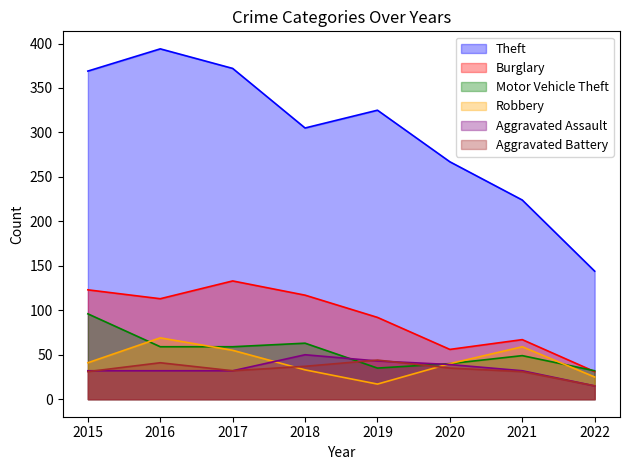

Reading right to left, extract all data points from this chart.

Theft: 2022=144	2021=224	2020=267	2019=325	2018=305	2017=372	2016=394	2015=369
Burglary: 2022=31	2021=67	2020=56	2019=92	2018=117	2017=133	2016=113	2015=123
Motor Vehicle Theft: 2022=32	2021=49	2020=40	2019=35	2018=63	2017=59	2016=59	2015=96
Robbery: 2022=25	2021=59	2020=40	2019=17	2018=33	2017=55	2016=69	2015=41
Aggravated Assault: 2022=15	2021=32	2020=39	2019=43	2018=50	2017=32	2016=32	2015=32
Aggravated Battery: 2022=15	2021=31	2020=35	2019=44	2018=37	2017=32	2016=41	2015=31